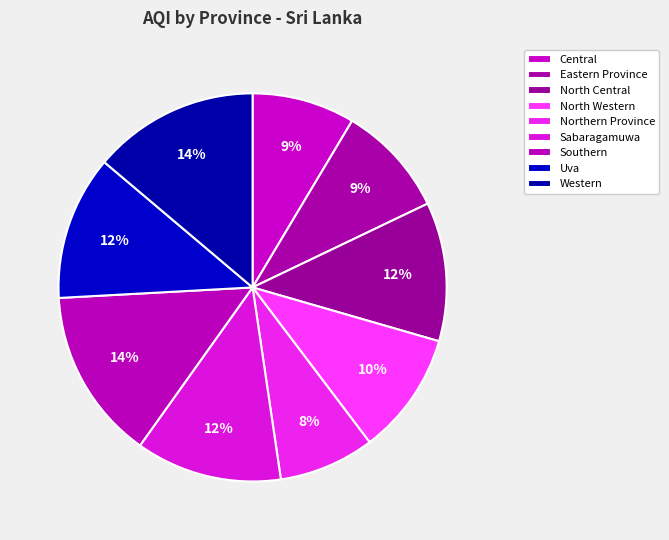

Is there any slice that represents more than half of the pie?

No